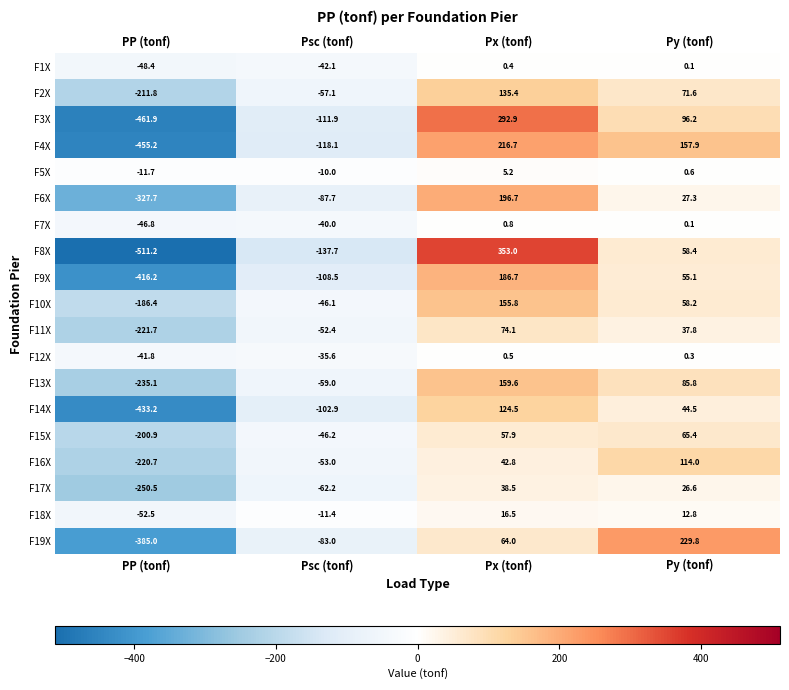

At which category is the sum across all series the highest?

Px (tonf)